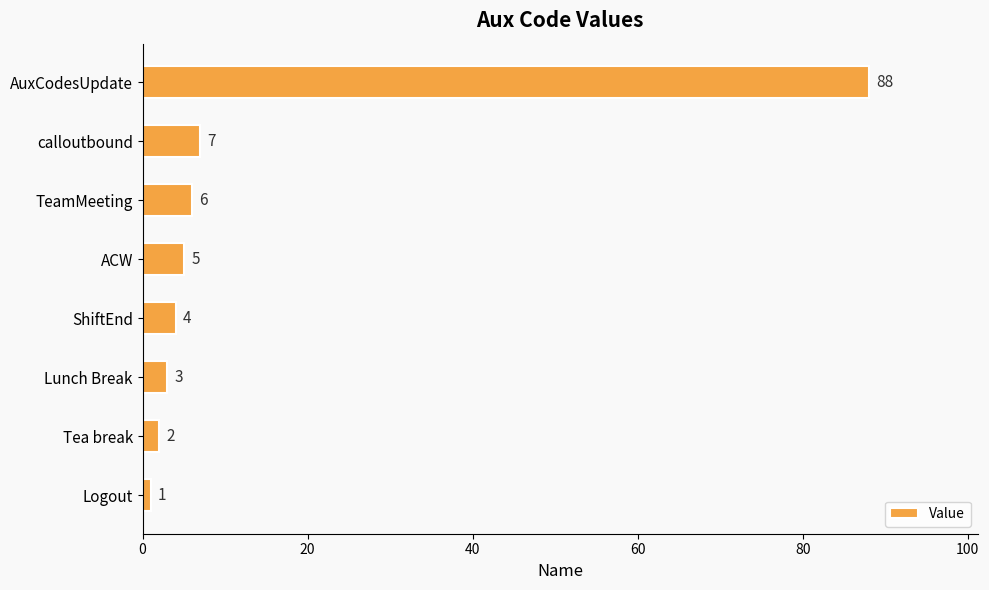

List the labels in order of value, smallest first.

Logout, Tea break, Lunch Break, ShiftEnd, ACW, TeamMeeting, calloutbound, AuxCodesUpdate